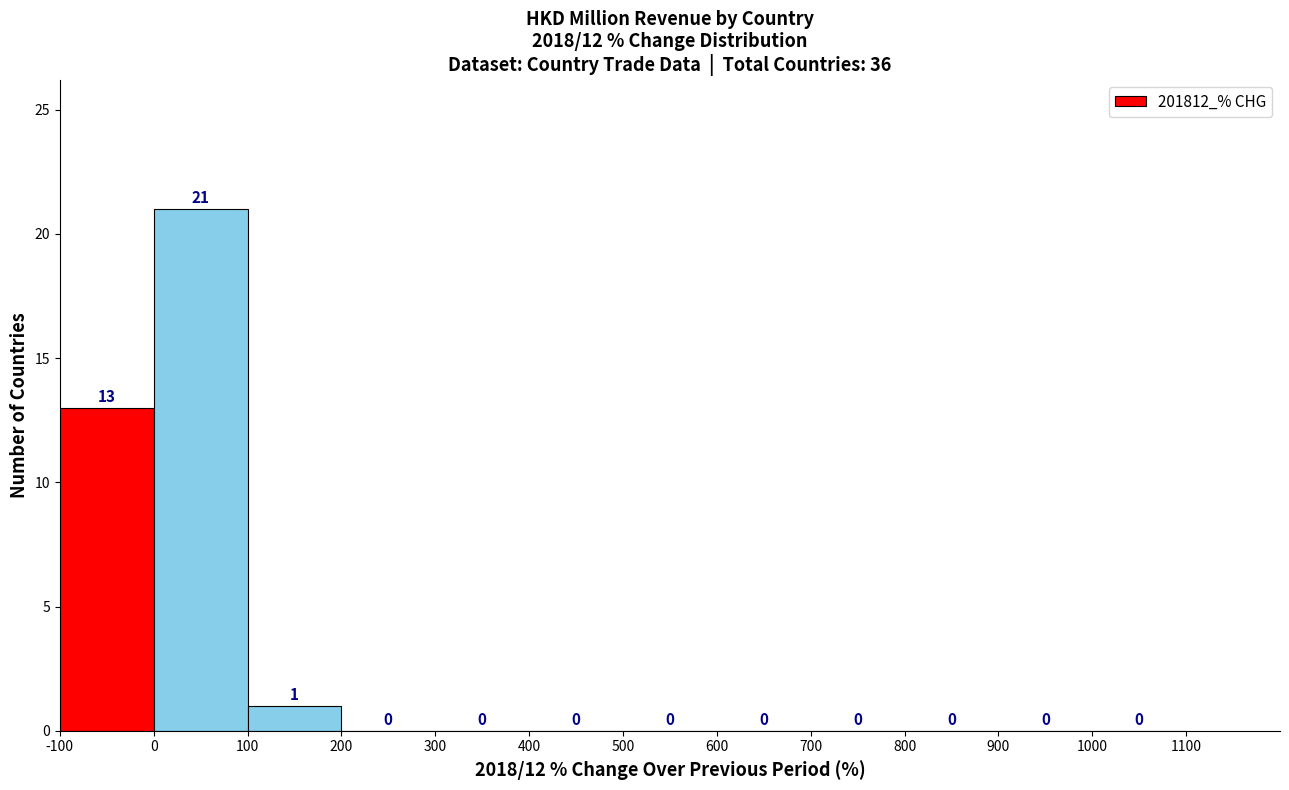

What is the height of the bar covering 100 to 200 on the x-axis?

1